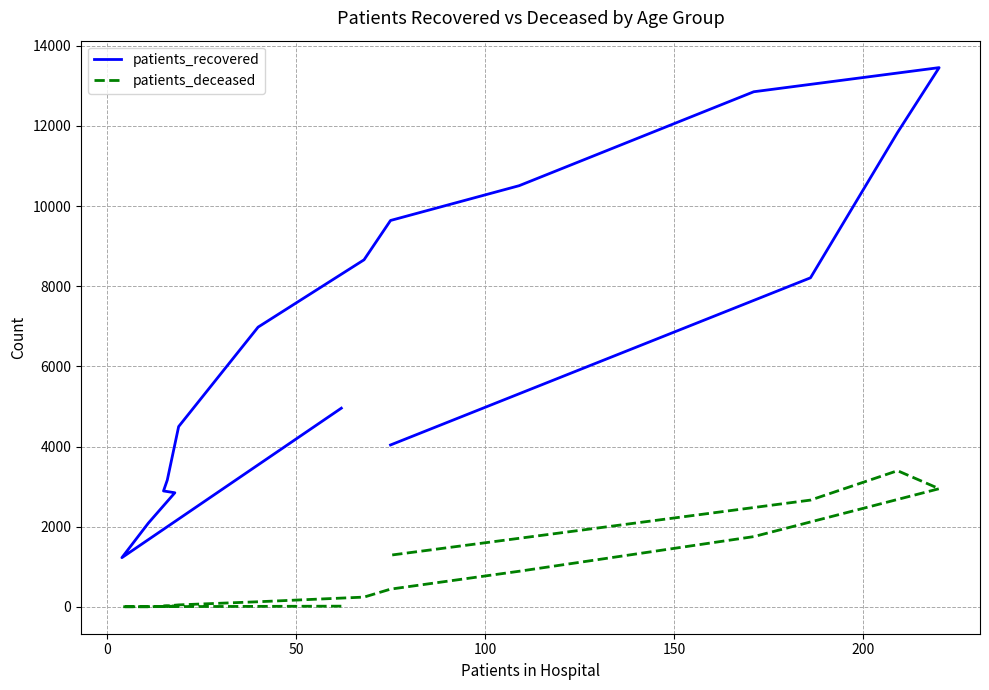

True or false: patients_deceased and patients_recovered intersect in this chart.

False